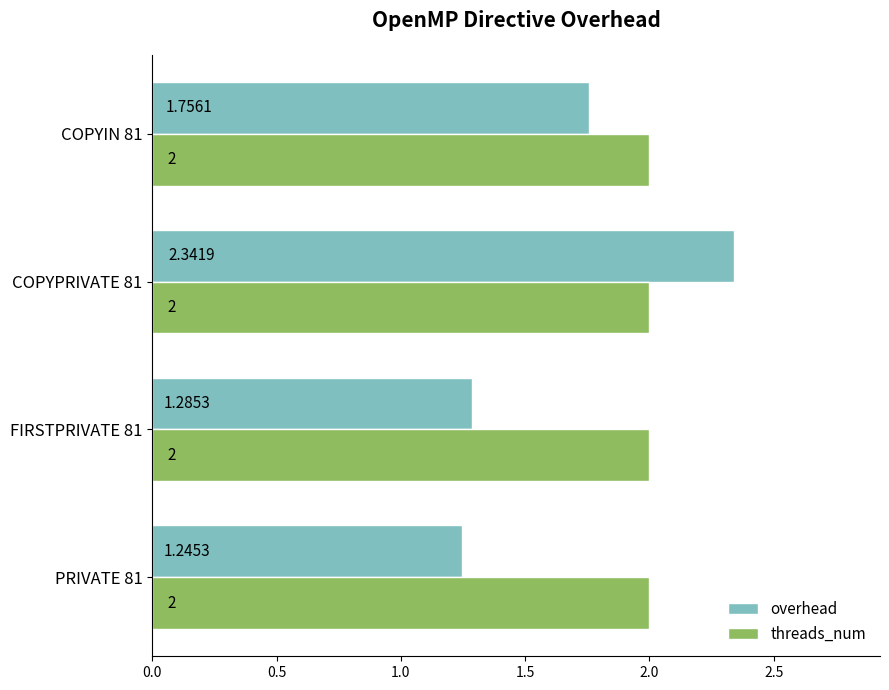

Count the number of categories in the chart.

4